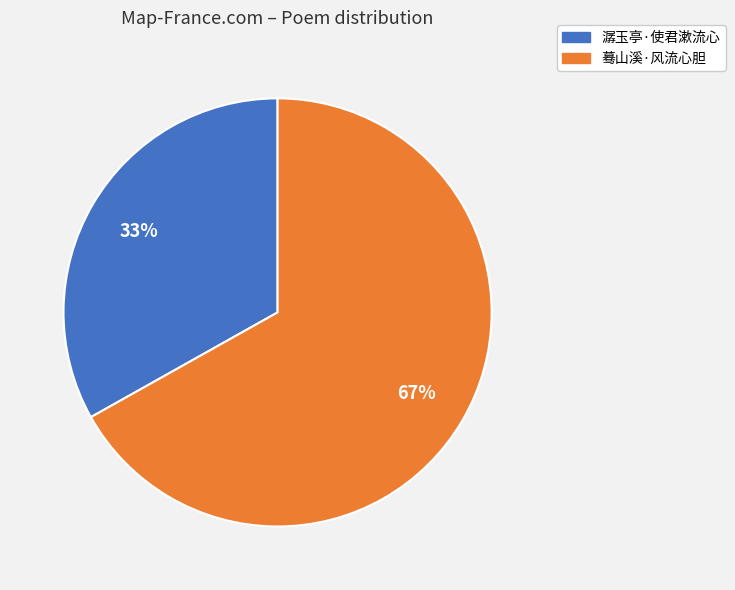

Which slice represents more than half of the pie?

蓦山溪·风流心胆